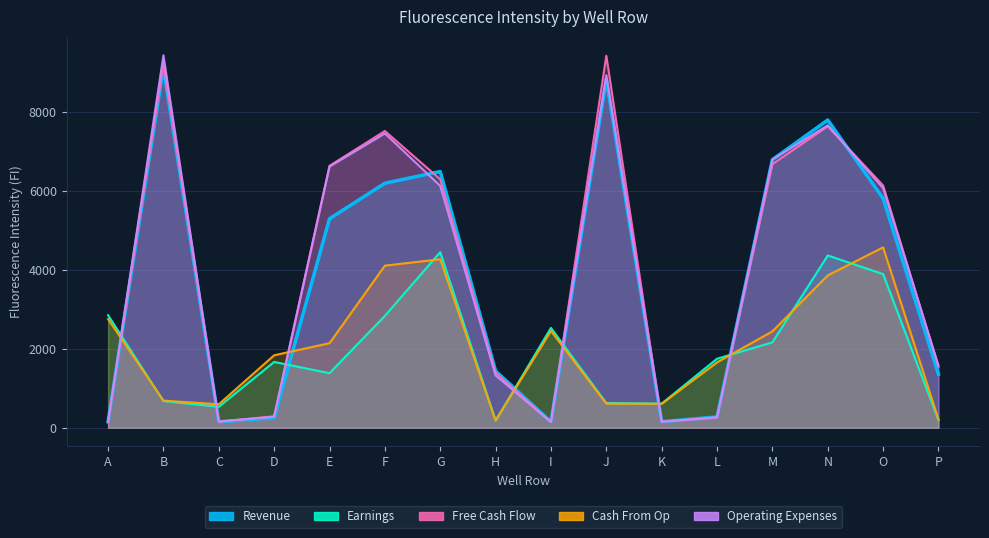

True or false: Earnings has more than 1 interior local peaks.

True